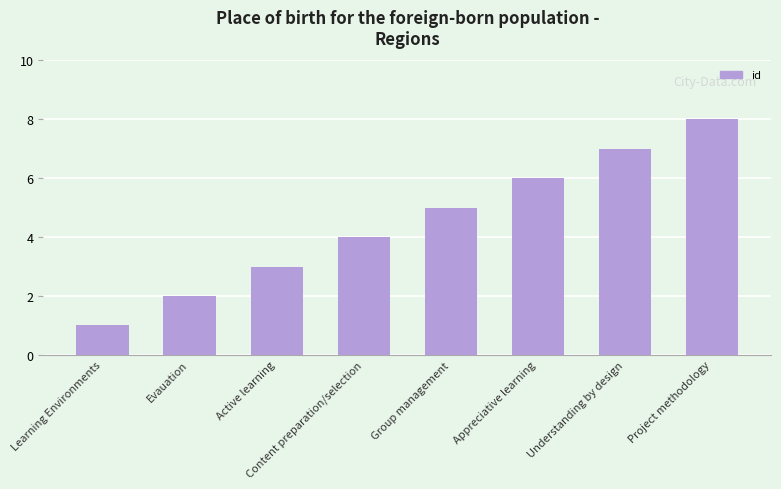

What is the difference between the second highest and minimum values?

6